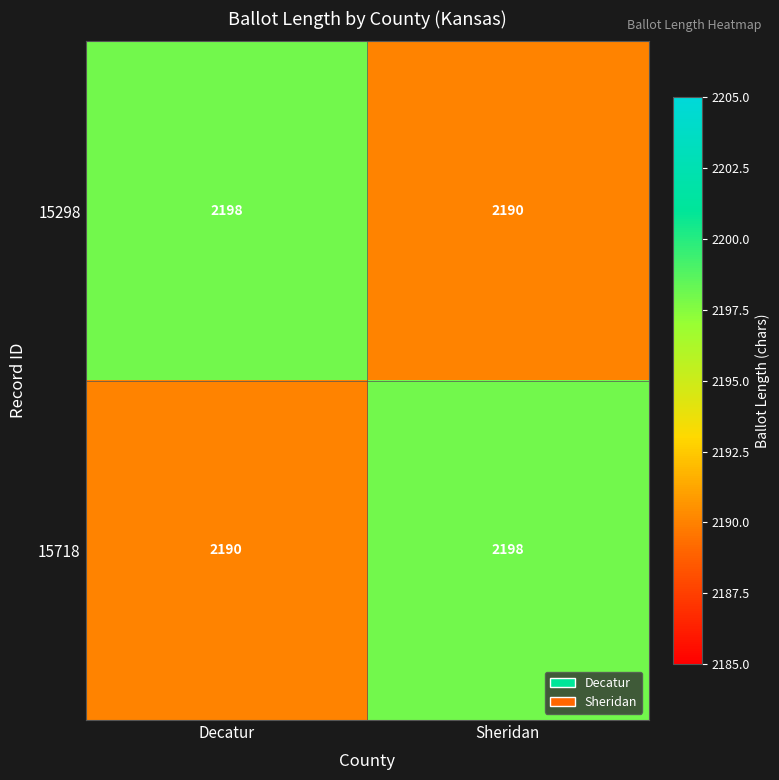

True or false: 15718 has a value of 2190 at Decatur.

True